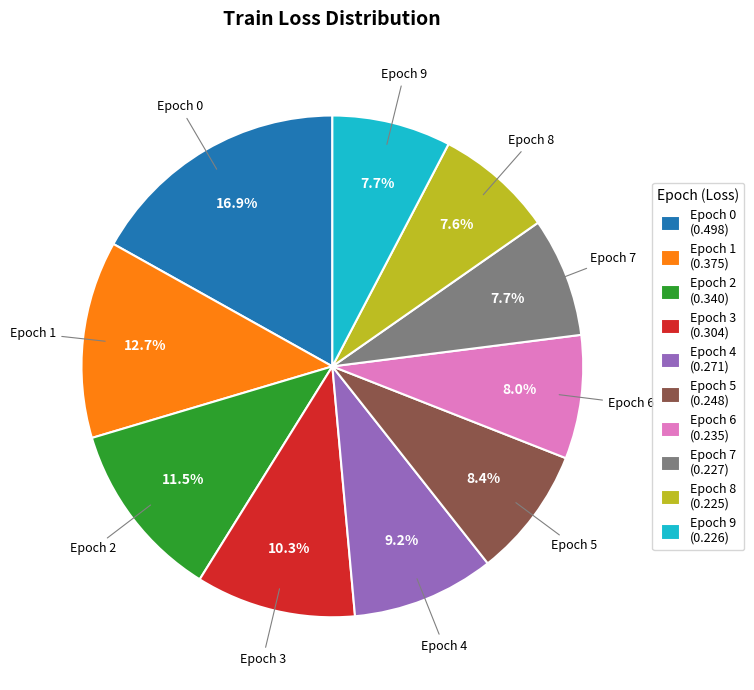

Is Epoch 7 the majority of the pie?

No